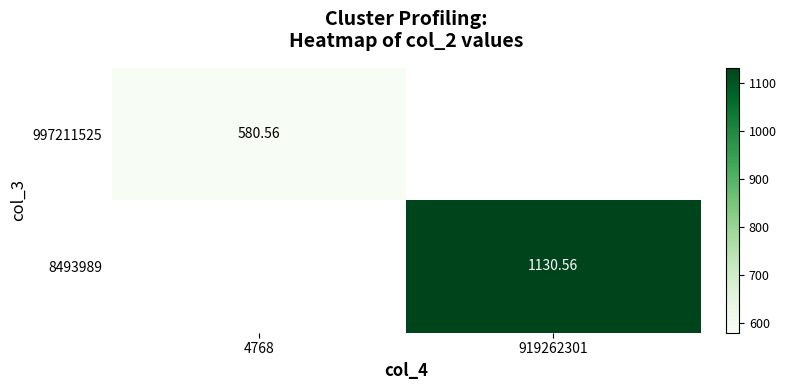

Is the value of 8493989 at 919262301 greater than the value of 997211525 at 4768?

Yes